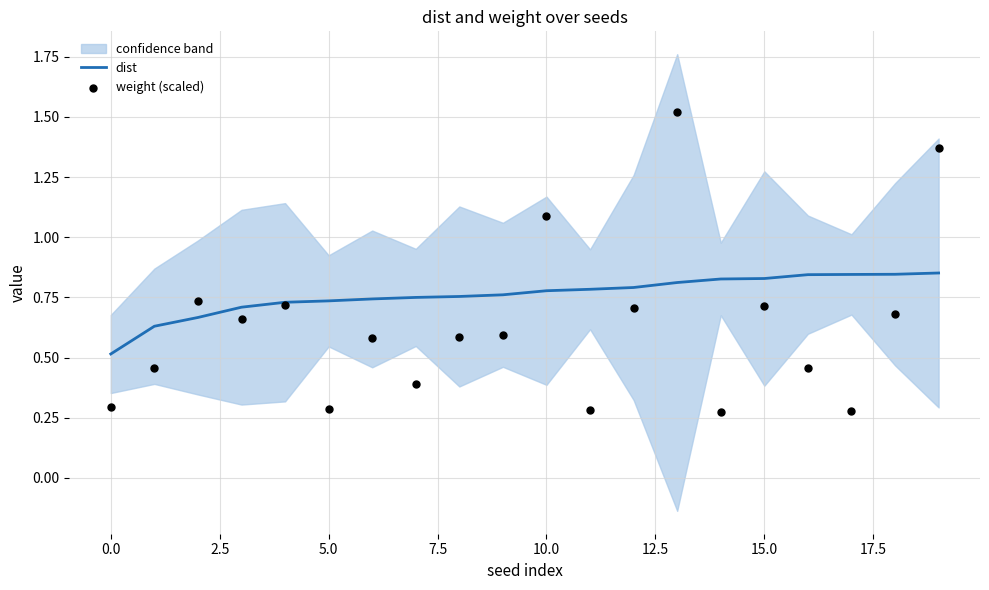

Which series has the largest Y range (max minus min)?

weight (scaled)